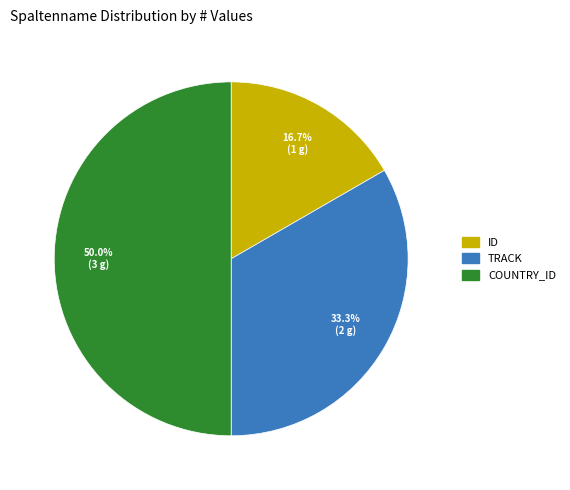

Is there a majority slice in this chart?

No